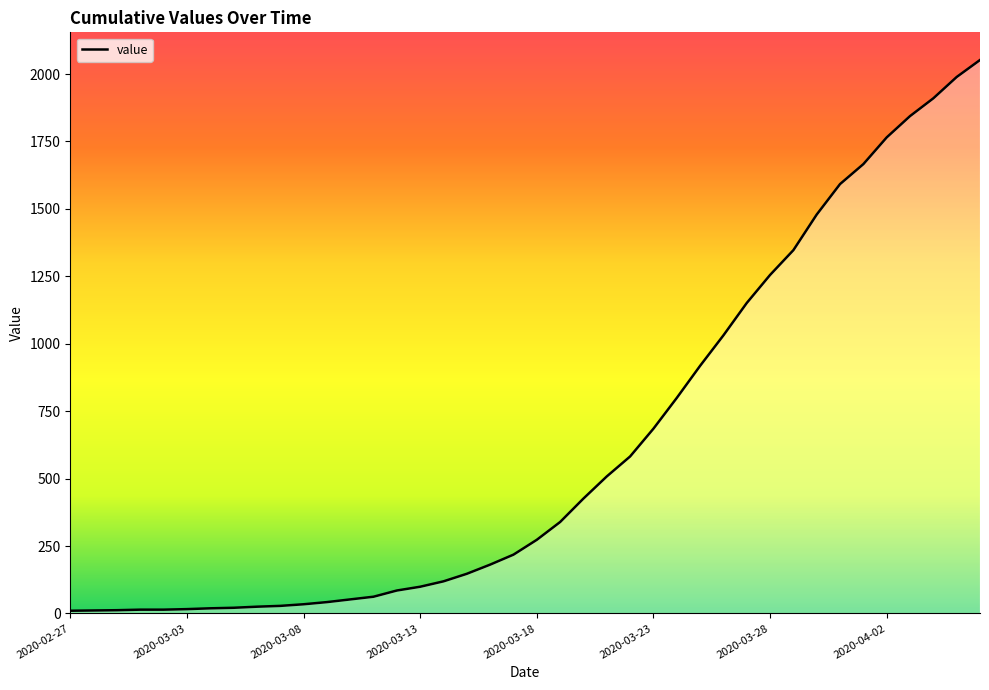

What is the greatest value displayed?

2052